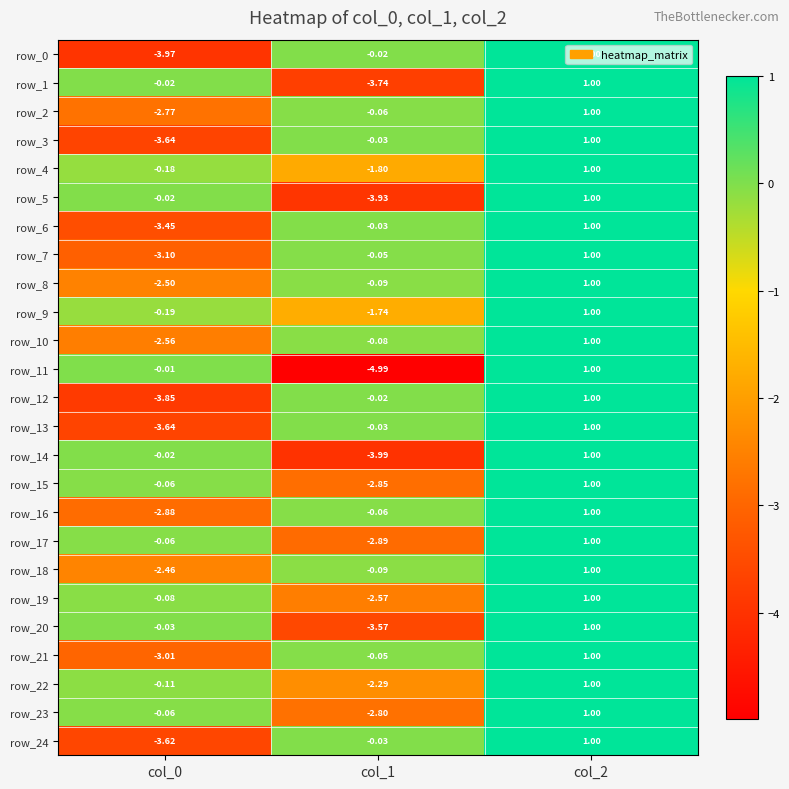

Is the value of row_2 at col_2 greater than the value of row_6 at col_1?

Yes